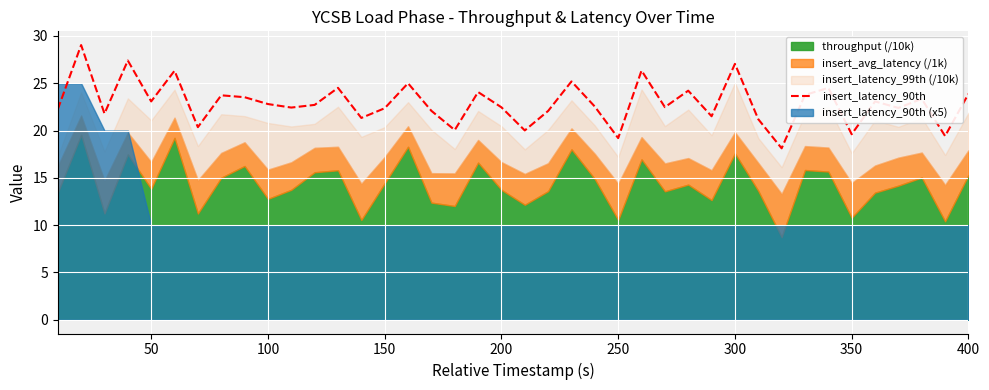

What is the maximum value for insert_latency_90th?

29.0